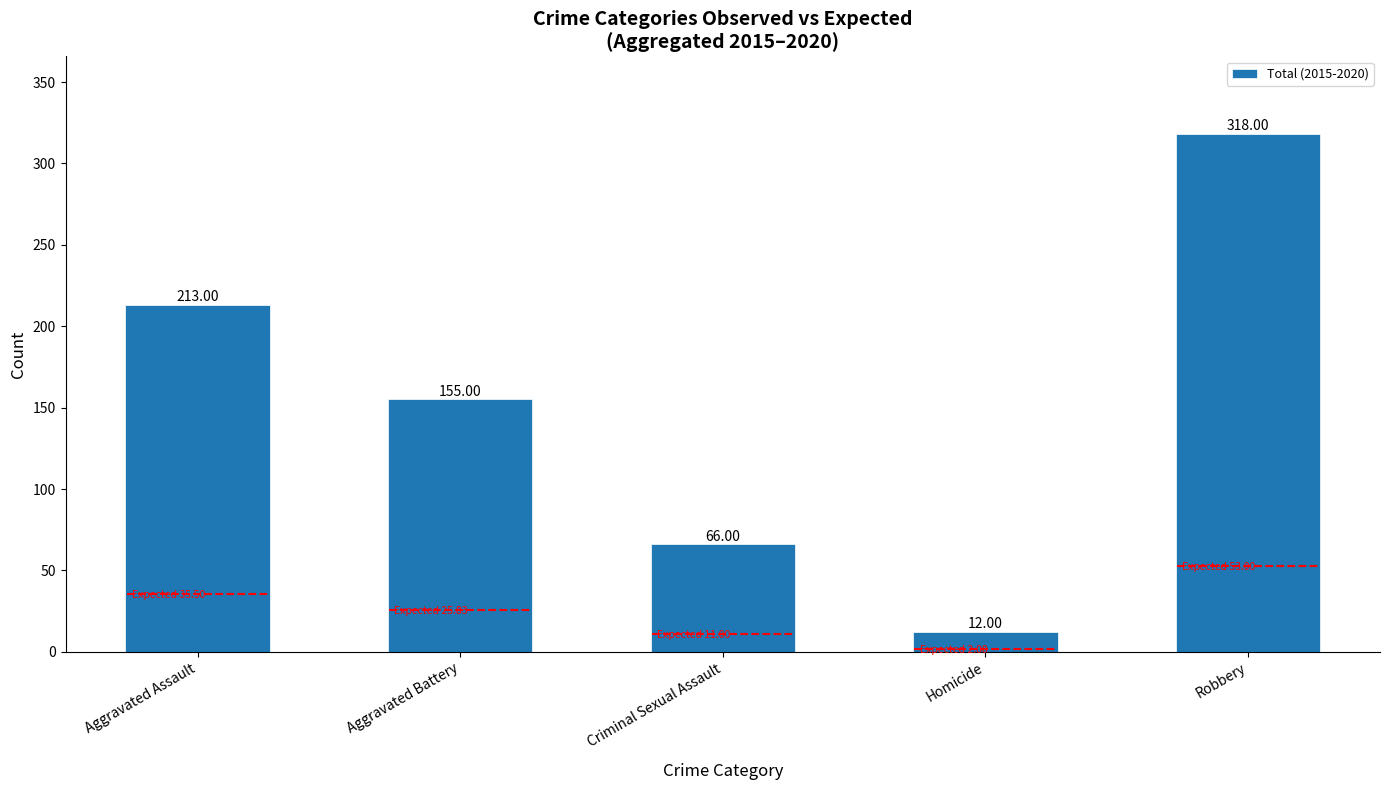

Reading right to left, transcribe all the data shown in this chart.

318	12	66	155	213